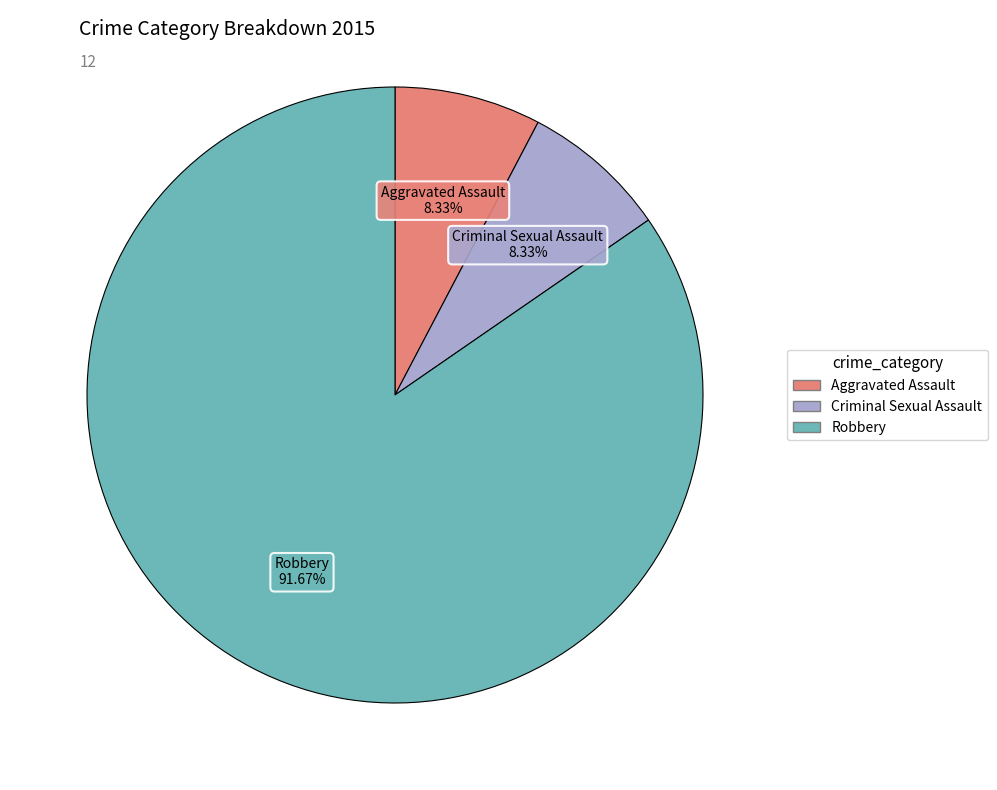

Rank the categories by value from highest to lowest.

Robbery, Aggravated Assault, Criminal Sexual Assault